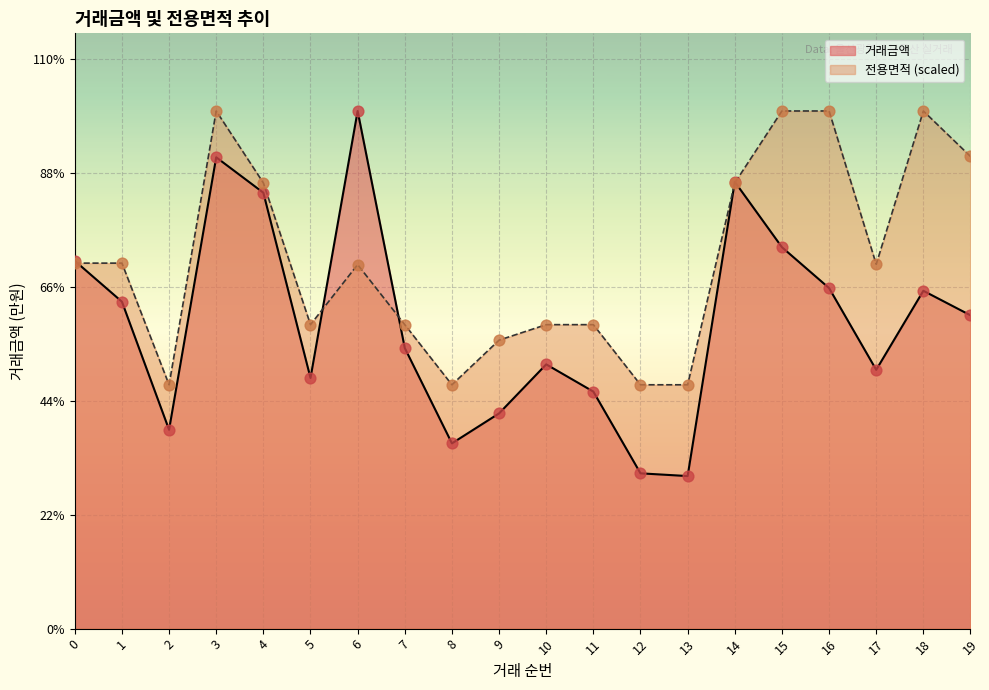

Which series reaches the minimum Y coordinate?

거래금액